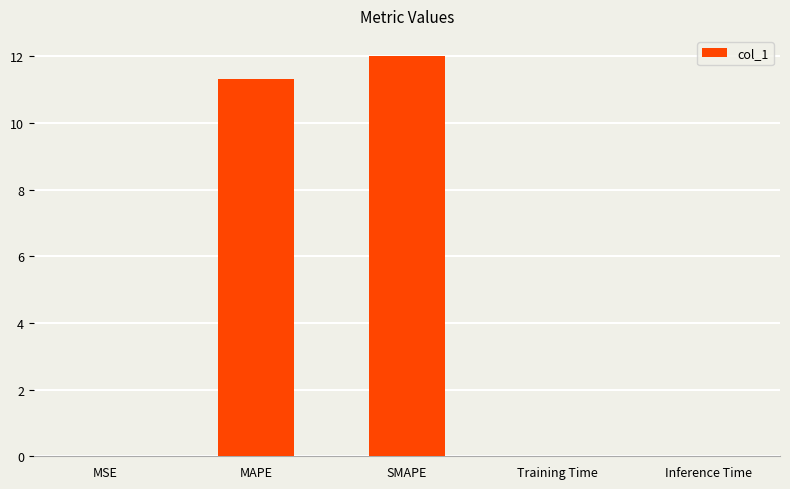

At which label is the value closest to 6?

MAPE